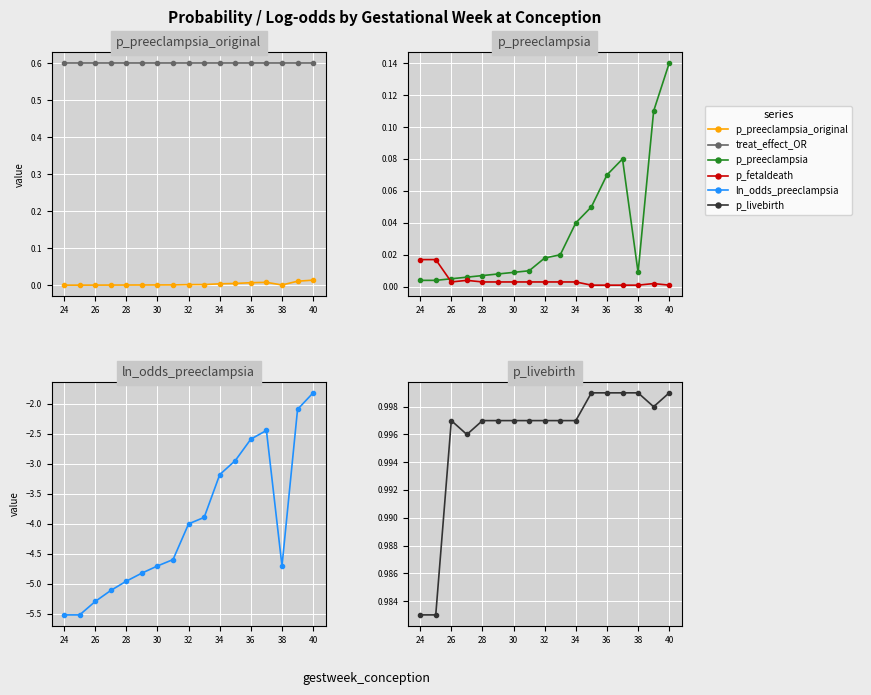

Reading right to left, extract all data points from this chart.

p_preeclampsia_original: 0.0	0.0	0.0	0.0	0.0	0.0	0.0	0.0	0.0	0.0	0.0	0.0	0.0	0.0	0.0	0.0	0.0
treat_effect_OR: 0.6	0.6	0.6	0.6	0.6	0.6	0.6	0.6	0.6	0.6	0.6	0.6	0.6	0.6	0.6	0.6	0.6
p_preeclampsia: 0.1	0.1	0.0	0.1	0.1	0.1	0.0	0.0	0.0	0.0	0.0	0.0	0.0	0.0	0.0	0.0	0.0
p_fetaldeath: 0.0	0.0	0.0	0.0	0.0	0.0	0.0	0.0	0.0	0.0	0.0	0.0	0.0	0.0	0.0	0.0	0.0
ln_odds_preeclampsia: -1.8	-2.1	-4.7	-2.4	-2.6	-2.9	-3.2	-3.9	-4.0	-4.6	-4.7	-4.8	-5.0	-5.1	-5.3	-5.5	-5.5
p_livebirth: 1.0	1.0	1.0	1.0	1.0	1.0	1.0	1.0	1.0	1.0	1.0	1.0	1.0	1.0	1.0	1.0	1.0